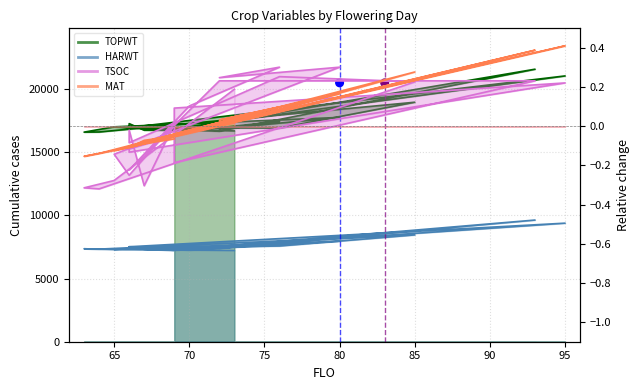

What are all the series names shown in the legend?

TSOC, TOPWT, HARWT, MAT